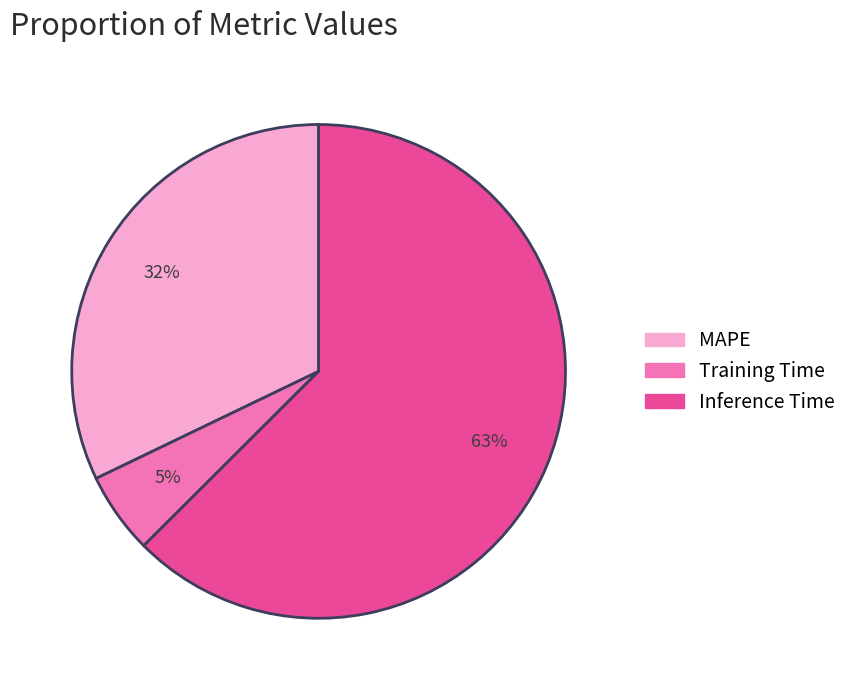

Rank the categories by value from lowest to highest.

Training Time, MAPE, Inference Time